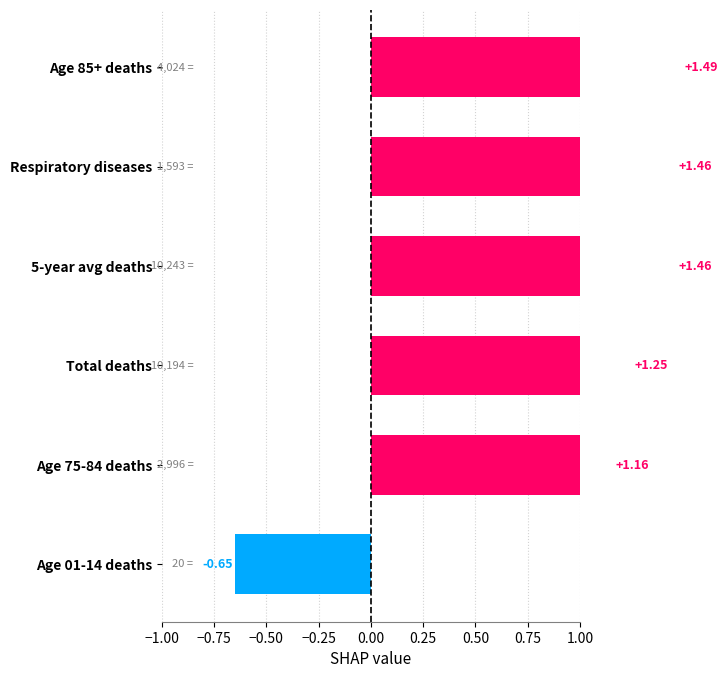

What is the smallest value displayed?

-0.7